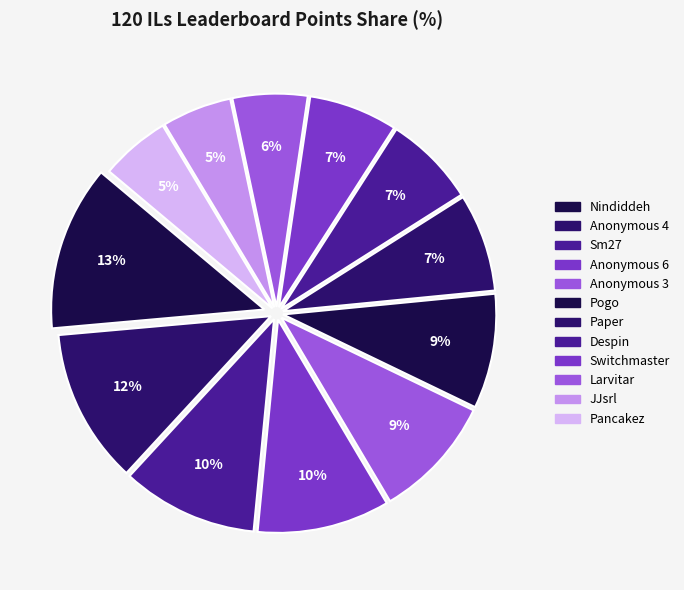

Which slice is the largest?

Nindiddeh